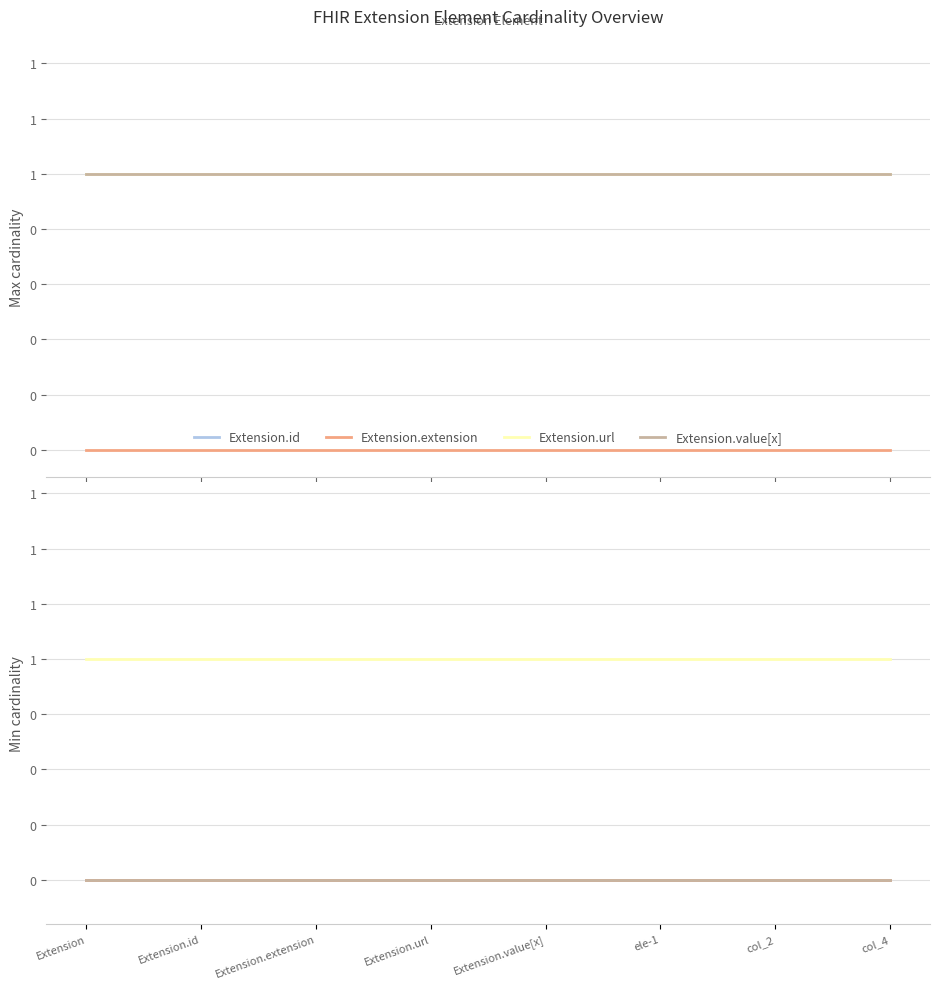

True or false: Extension.url and Extension.extension intersect in this chart.

False